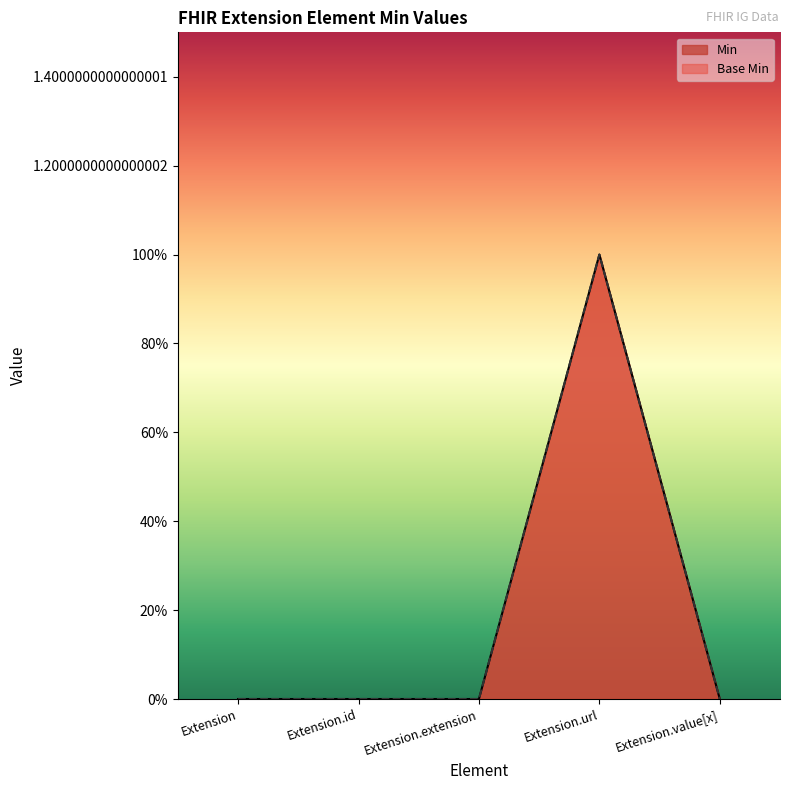

At how many categories does at least one series exceed 0?

1